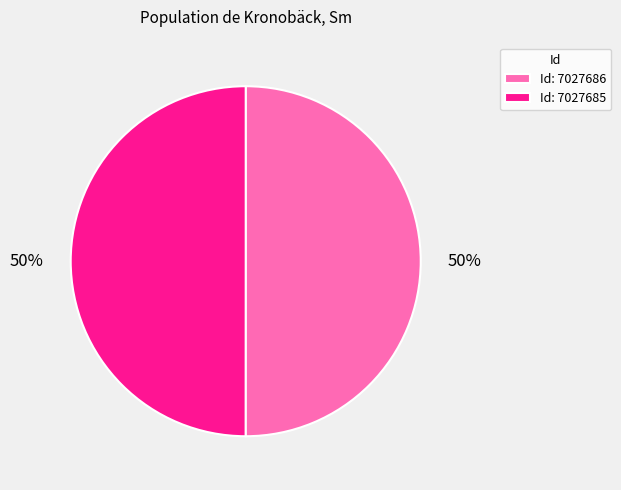

Is it true that Id: 7027686 is 61% of the pie?

False